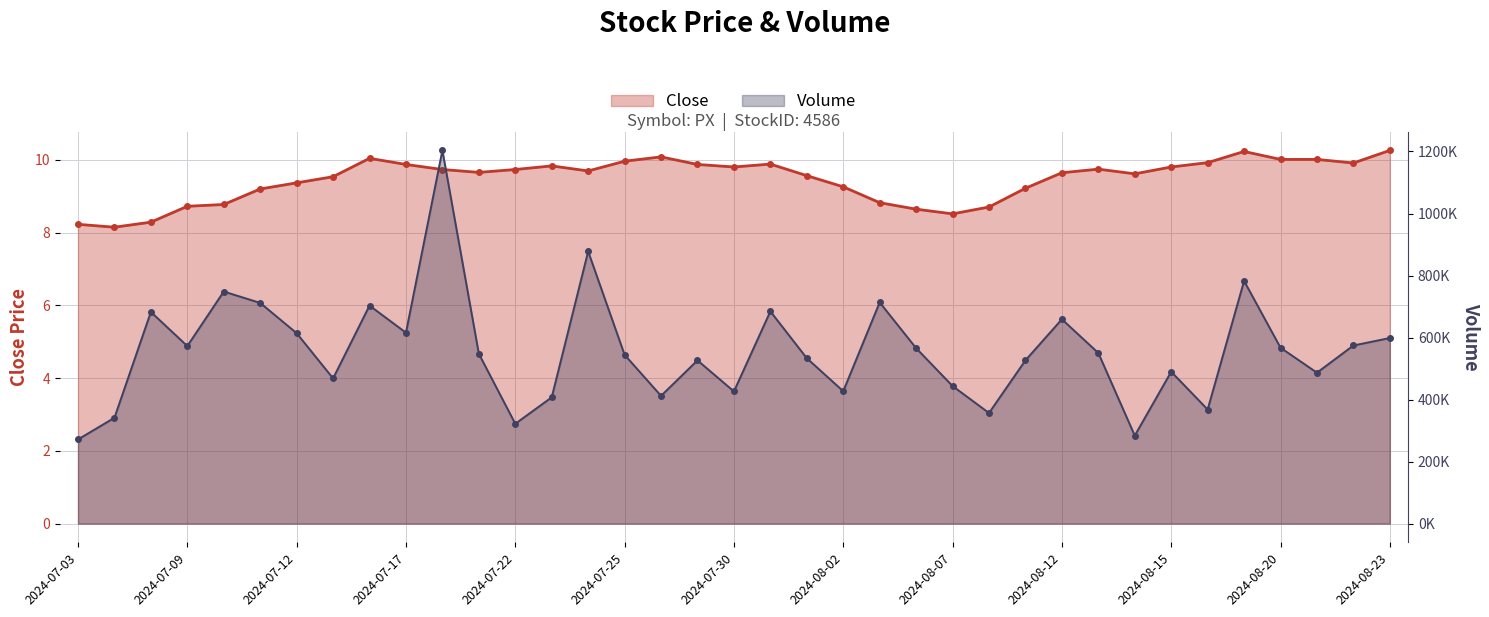

True or false: Volume and Close cross at least once.

False